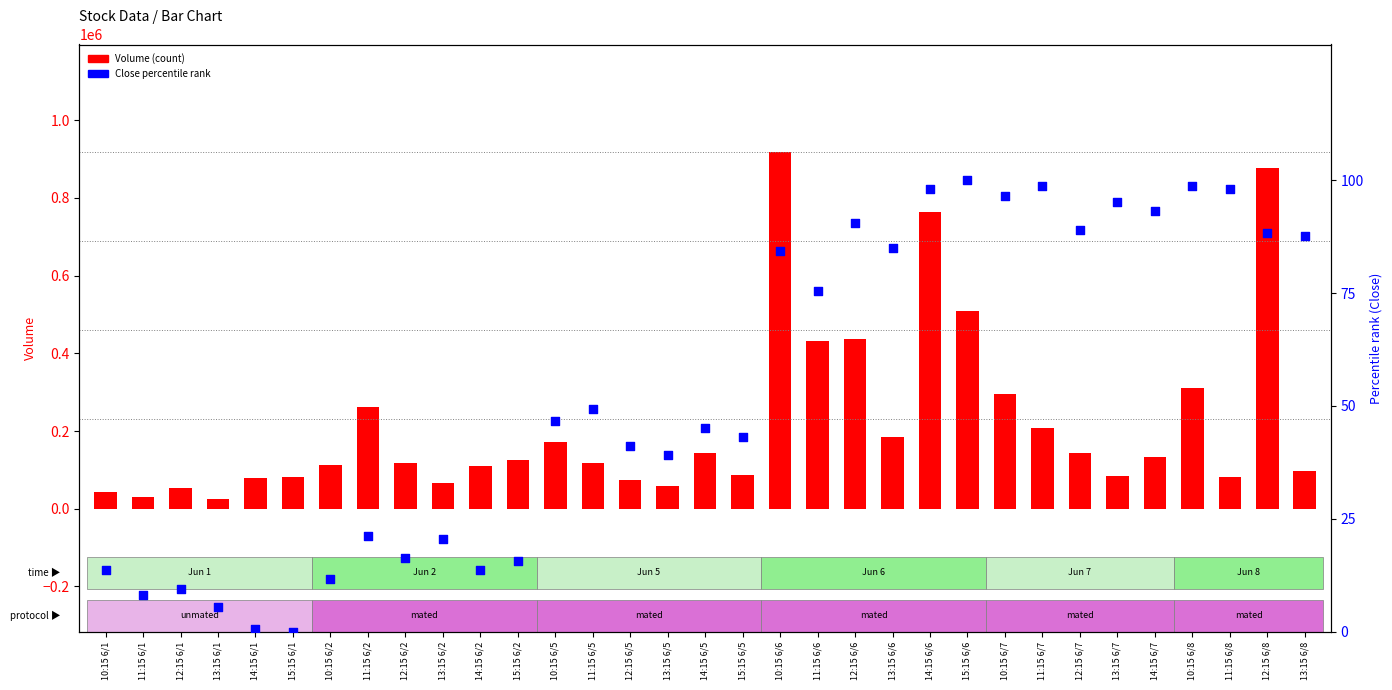

Which series has the largest Y range (max minus min)?

Volume